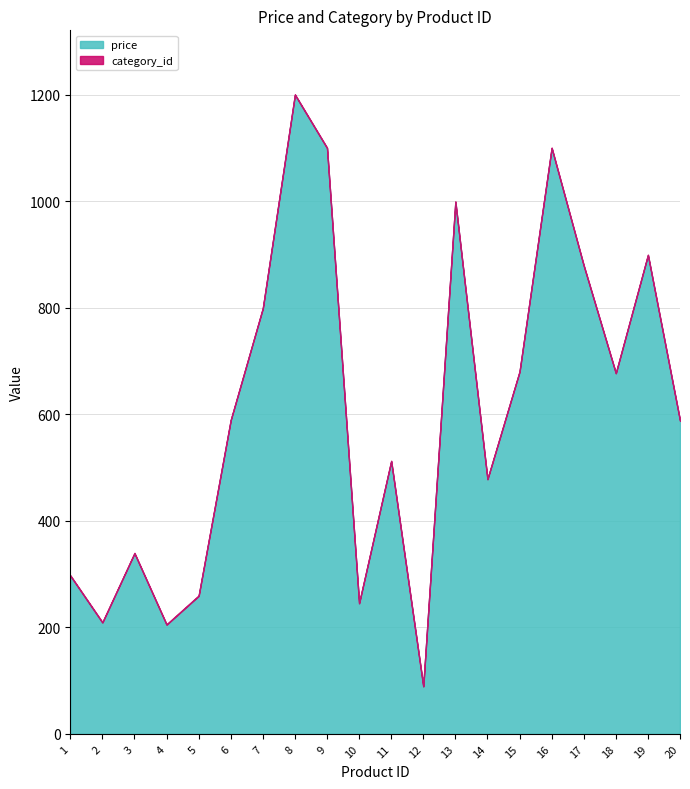

Reading left to right, what are all the values shown in this chart?

price: 1=297	2=209	3=339	4=205	5=259	6=589	7=799	8=1200	9=1100	10=245	11=512	12=89	13=999	14=478	15=680	16=1100	17=879	18=677	19=899	20=588
category_id: 1=1	2=1	3=1	4=1	5=1	6=1	7=1	8=1	9=1	10=1	11=1	12=1	13=1	14=1	15=1	16=1	17=1	18=1	19=1	20=1